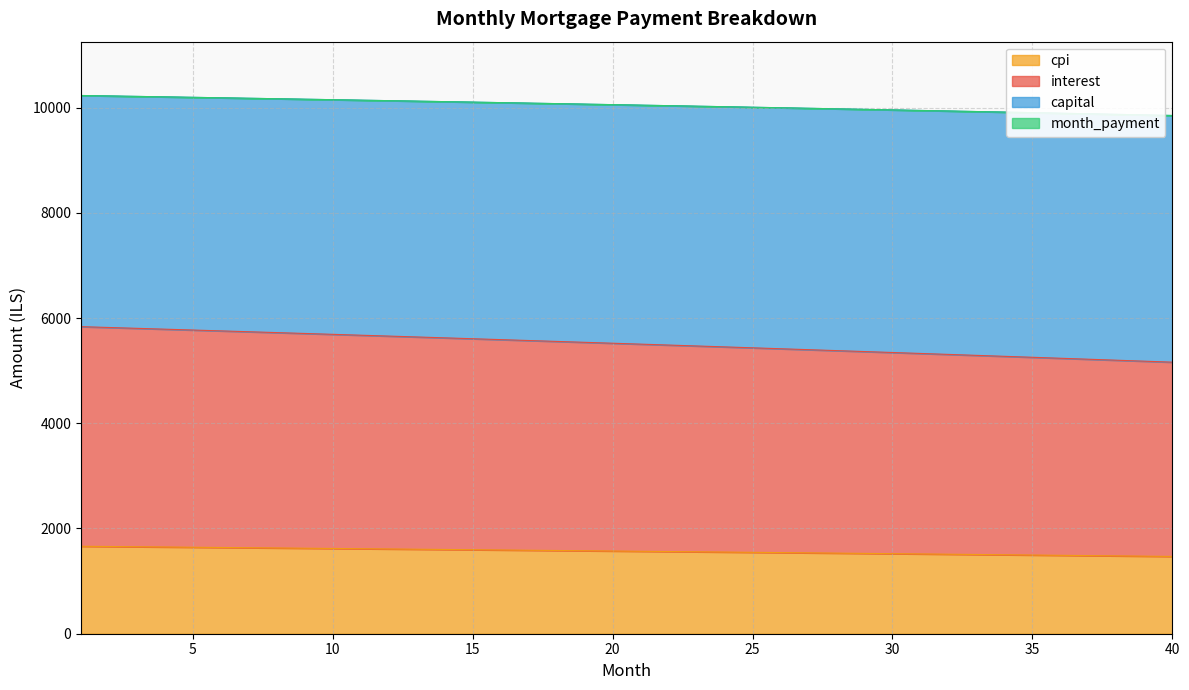

True or false: capital and cpi cross at least once.

False